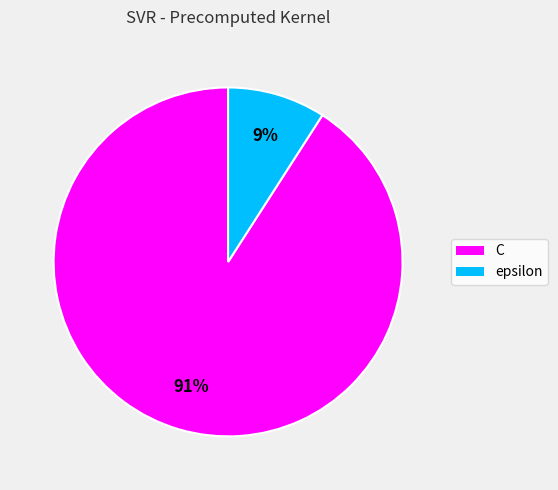

Does C represent more than half of the total?

Yes